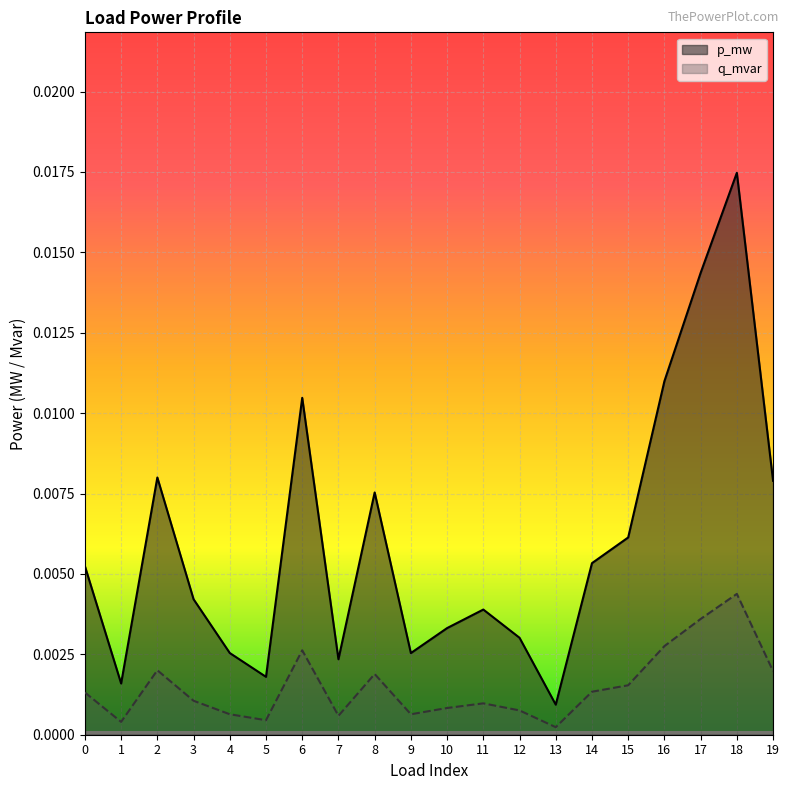

At which category is the sum across all series the highest?

18